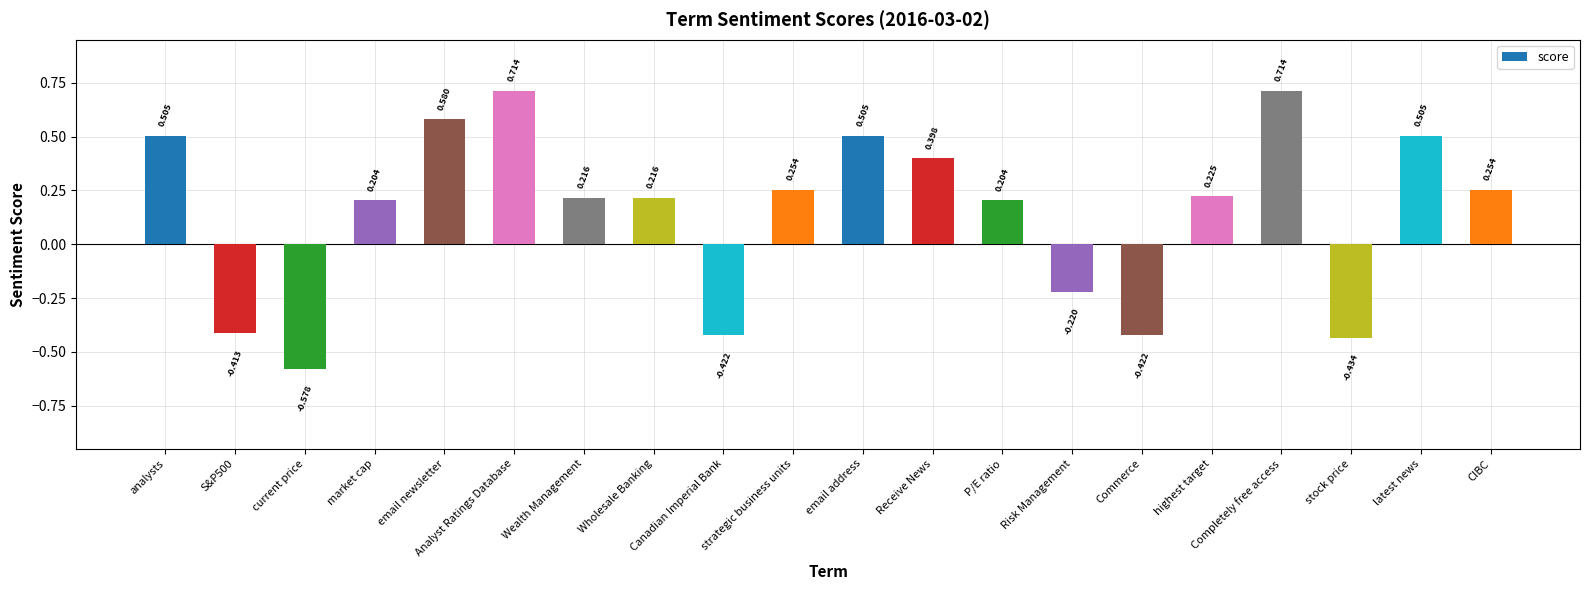

Which has a higher value, Risk Management or Wholesale Banking?

Wholesale Banking